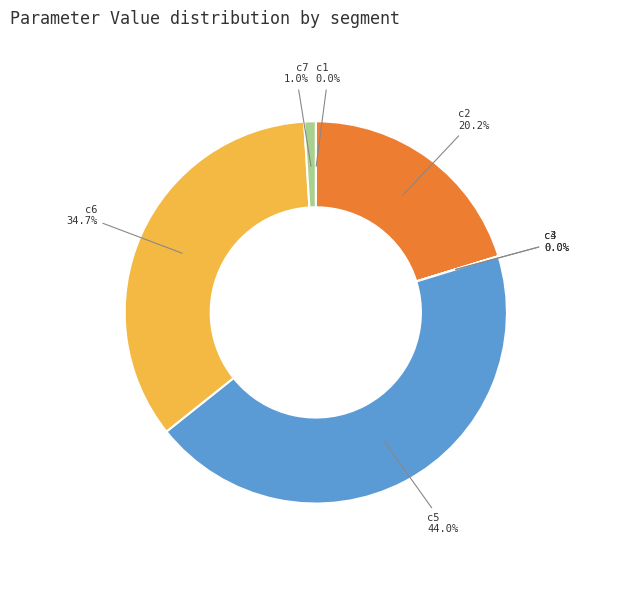

To the nearest percent, what is the average slice percentage?

14%